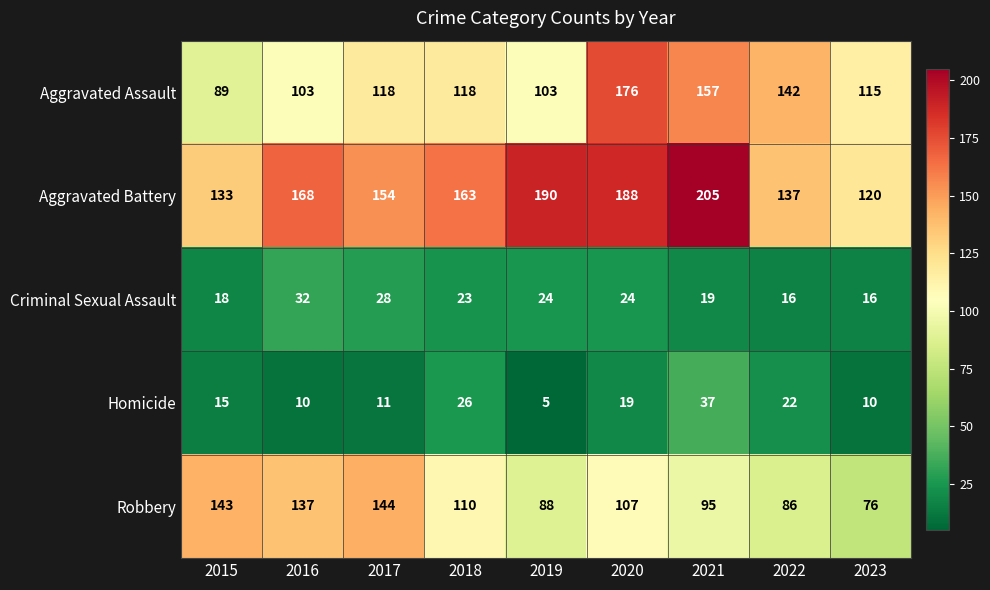

What is the difference between the Aggravated Battery values at 2021 and 2020?

17